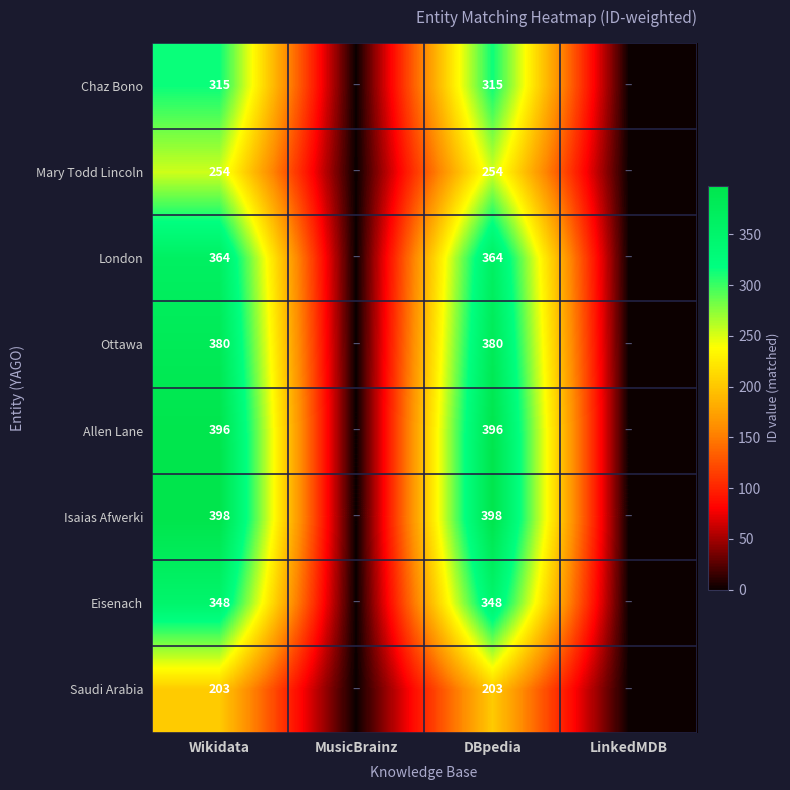

The Allen Lane series shows 168 at Wikidata. True or false?

False